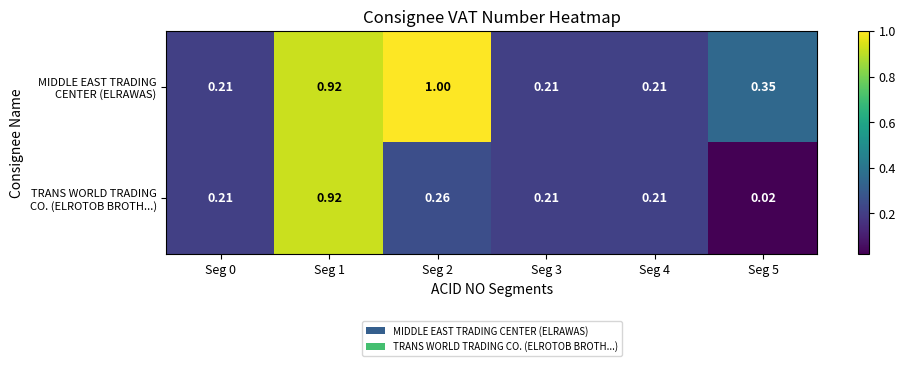

At which category is the sum across all series the highest?

Seg 1